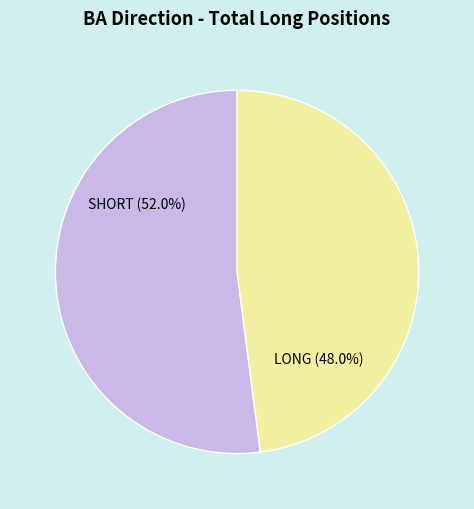

How many slices are in this pie chart?

2